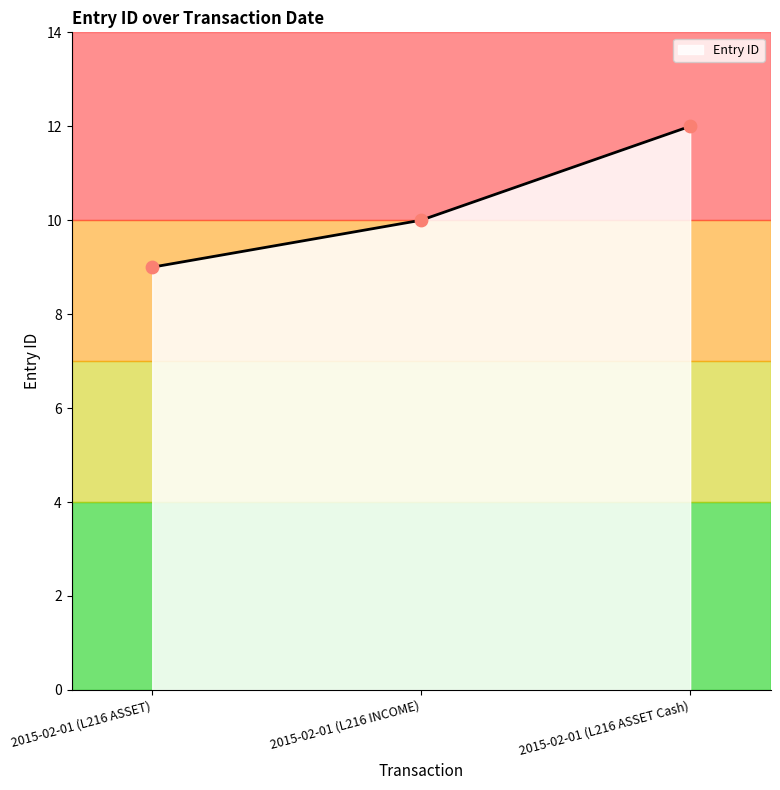

Approximately how many times larger is the value at 2015-02-01 (L216 ASSET Cash) compared to 2015-02-01 (L216 INCOME)?

1.2